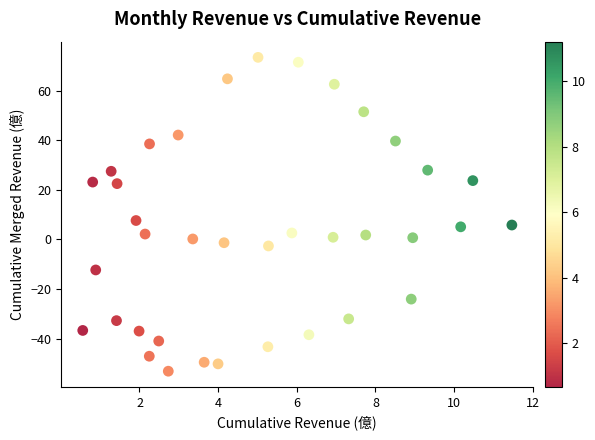

What is the range of X values (max minus min)?

10.9